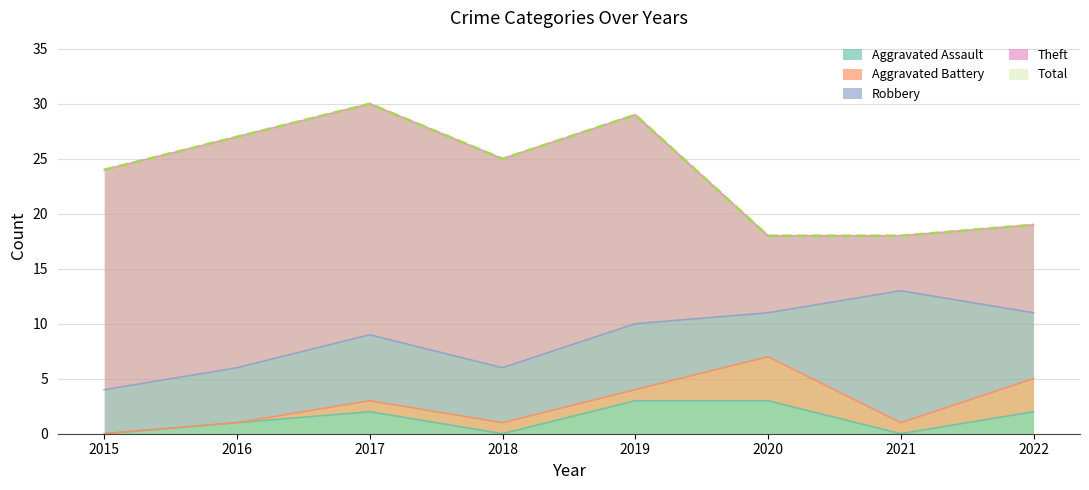

True or false: Aggravated Battery has a value of 1 at 2018.

True